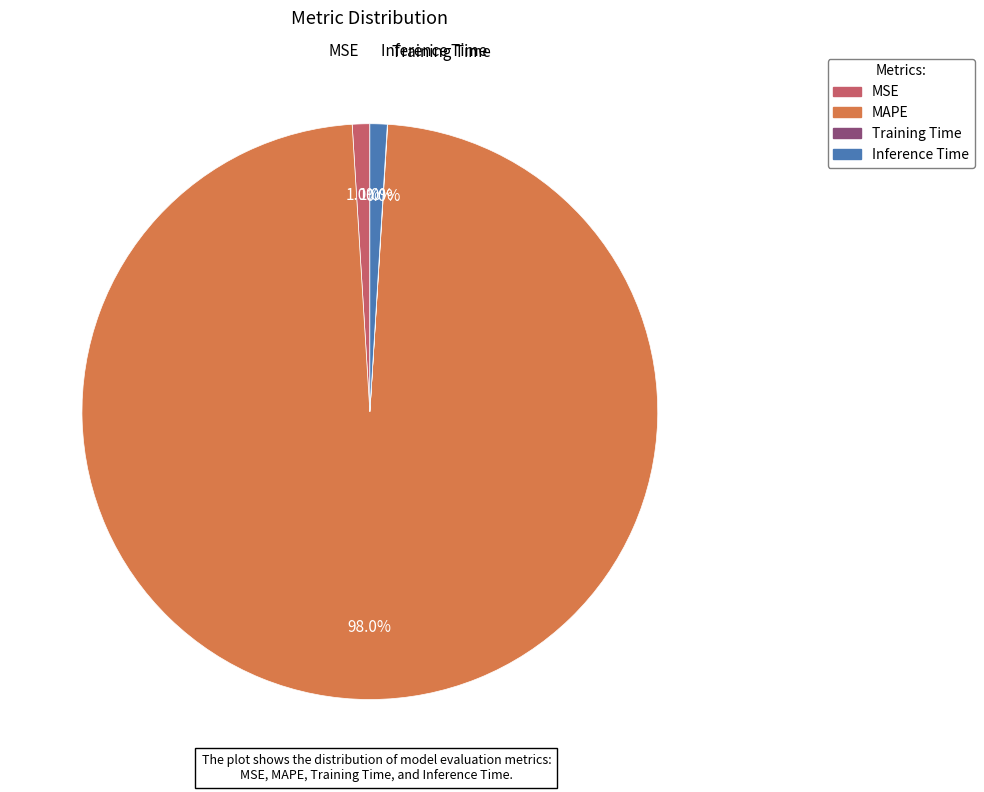

What portion of the pie excludes Inference Time?

99.0%